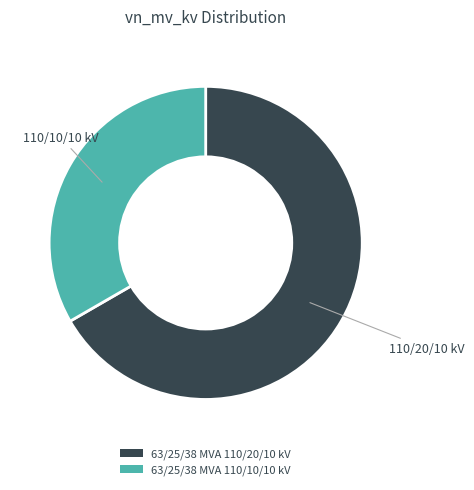

The 63/25/38 MVA 110/10/10 kV slice represents 19% of the pie. True or false?

False